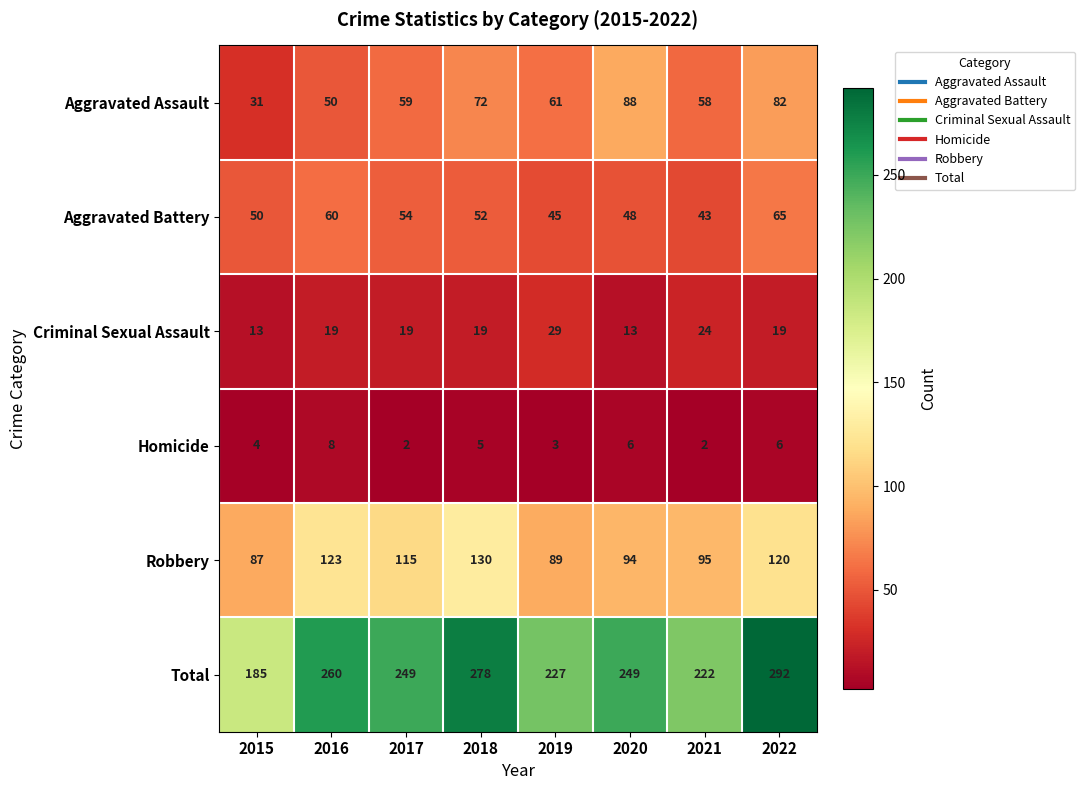

At how many categories does at least one series exceed 192?

7